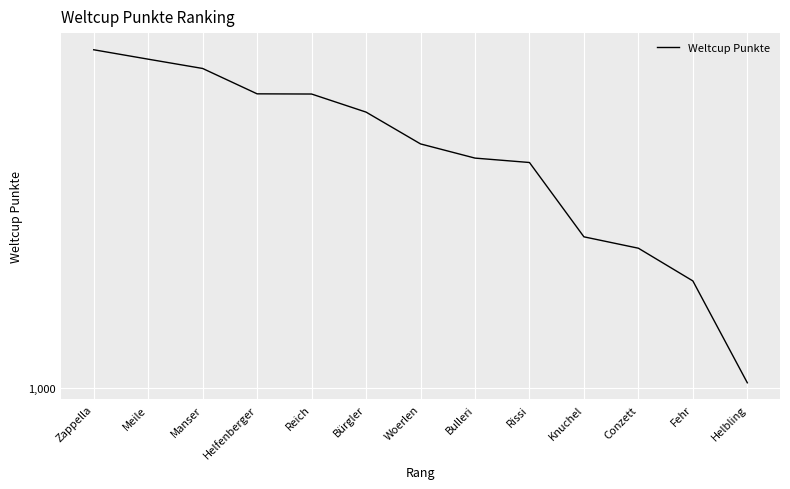

Which has a higher value, Fehr or Meile?

Meile